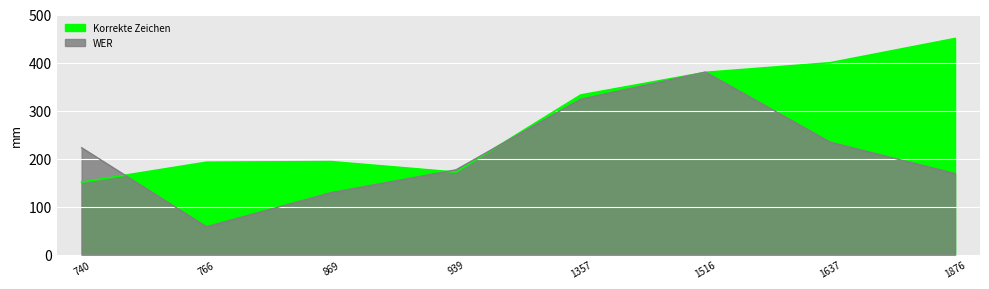

Which series has the largest range (max minus min)?

WER